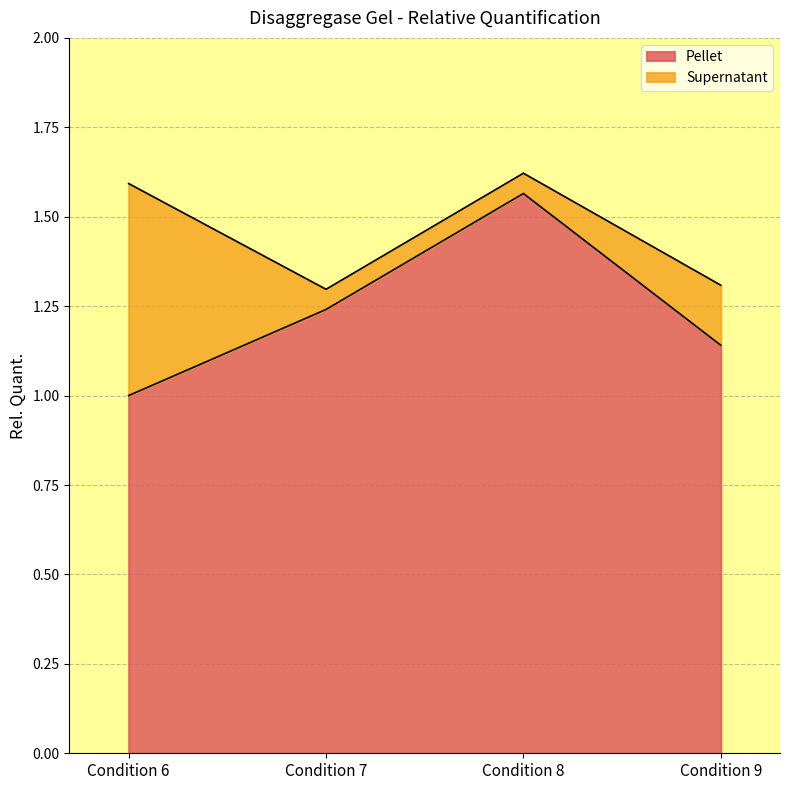

What is the smallest value displayed?

1.0